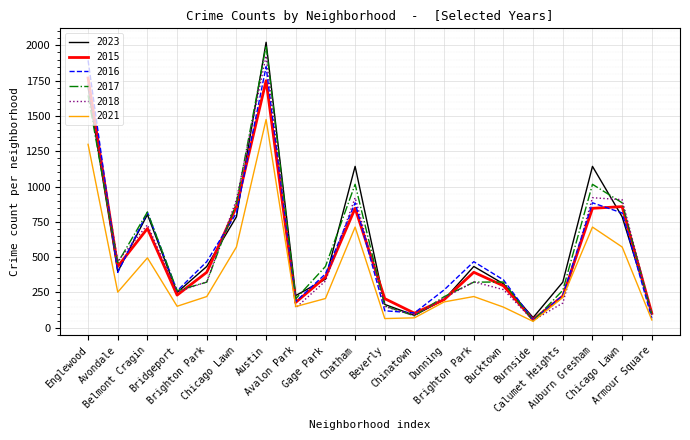

Which series has the widest spread of values?

2023